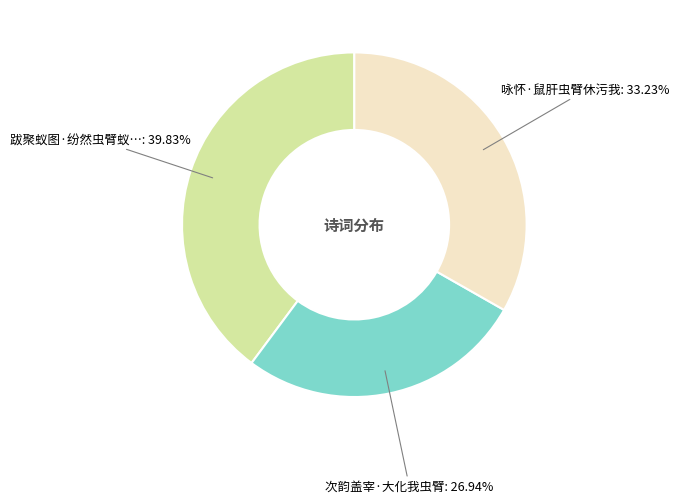

Is there a majority slice in this chart?

No